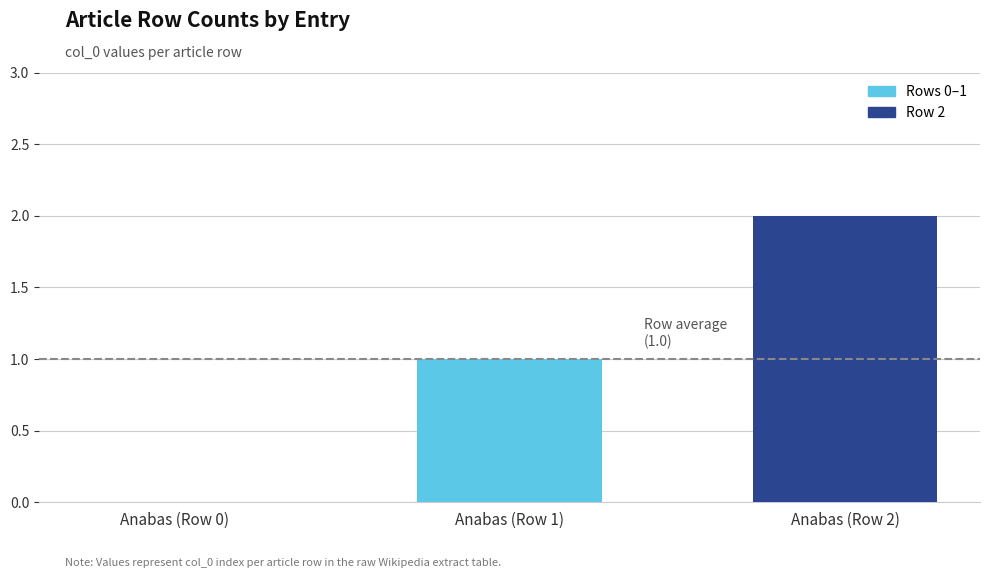

Reading left to right, what are all the values shown in this chart?

Anabas (Row 0)=0	Anabas (Row 1)=1	Anabas (Row 2)=2